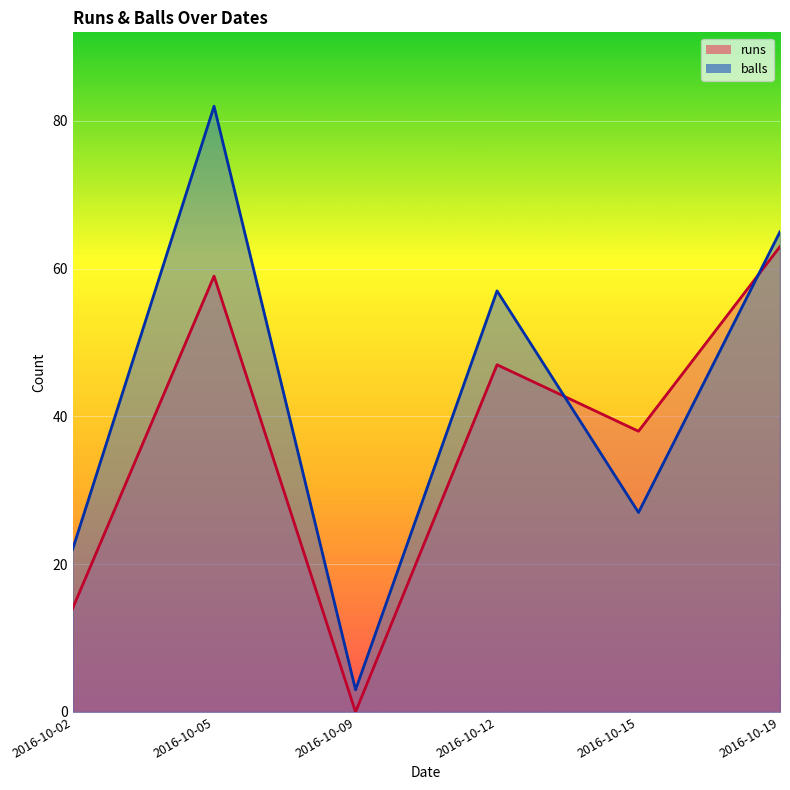

Between 2016-10-12 and 2016-10-09, which is larger?

2016-10-12